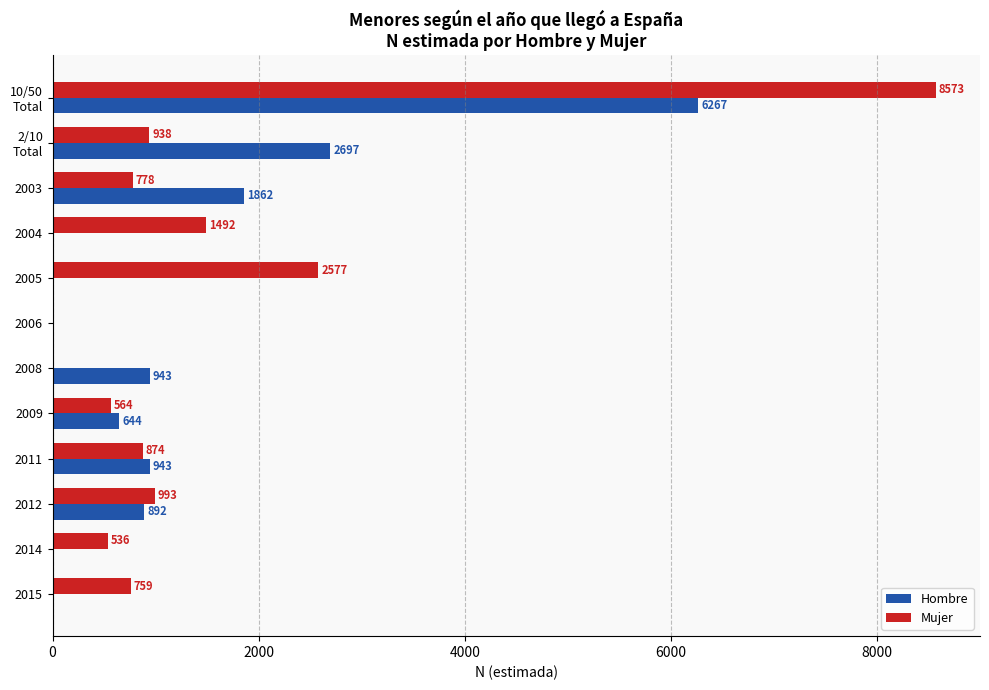

Between 2011 and 2012, which series saw the biggest shift?

Mujer